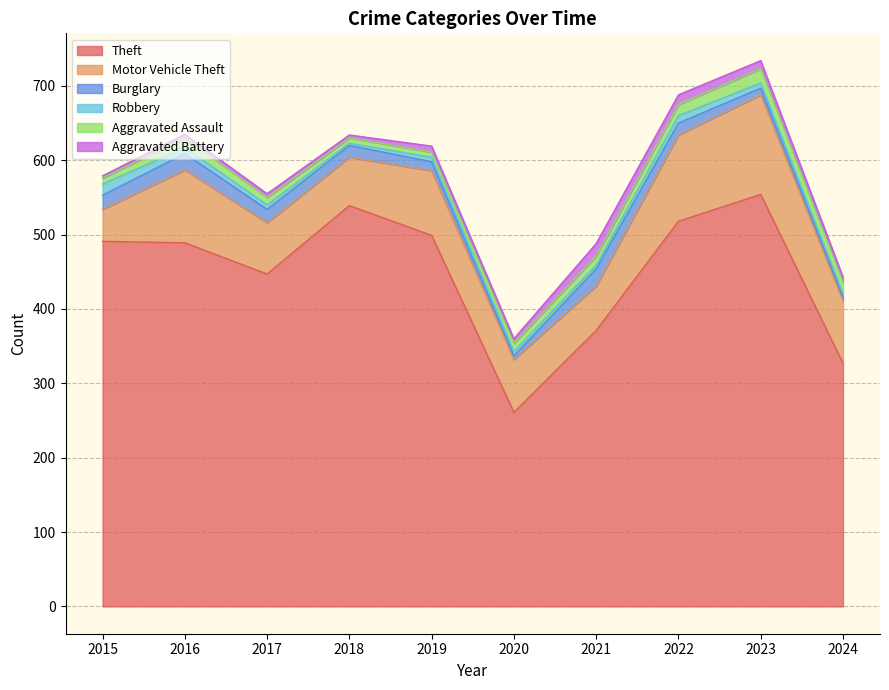

How many data points in Robbery are above 6?

4